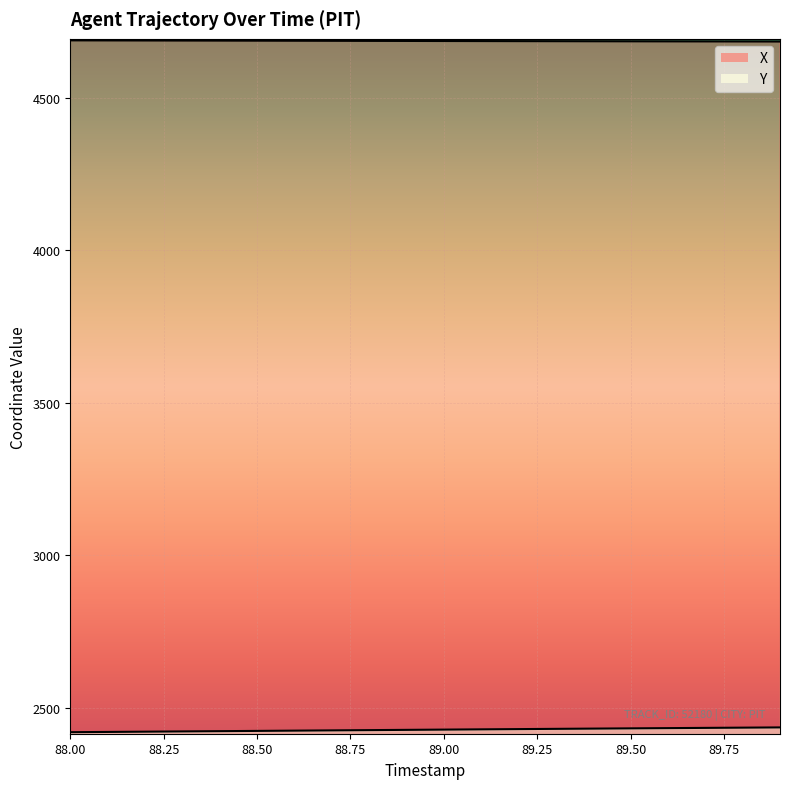

True or false: Y and X intersect in this chart.

False